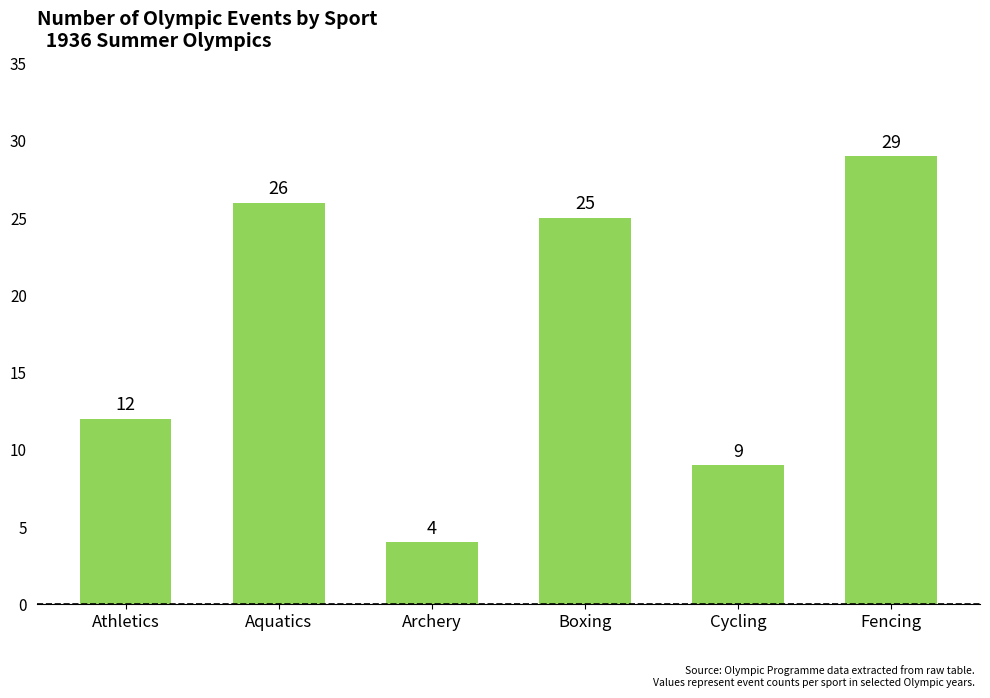

True or false: the data shows 12 at Athletics.

True